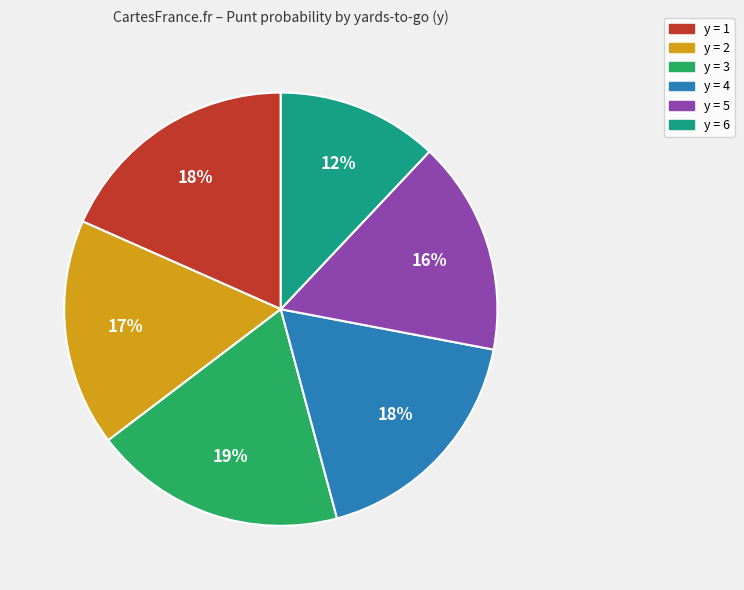

Is there a majority slice in this chart?

No